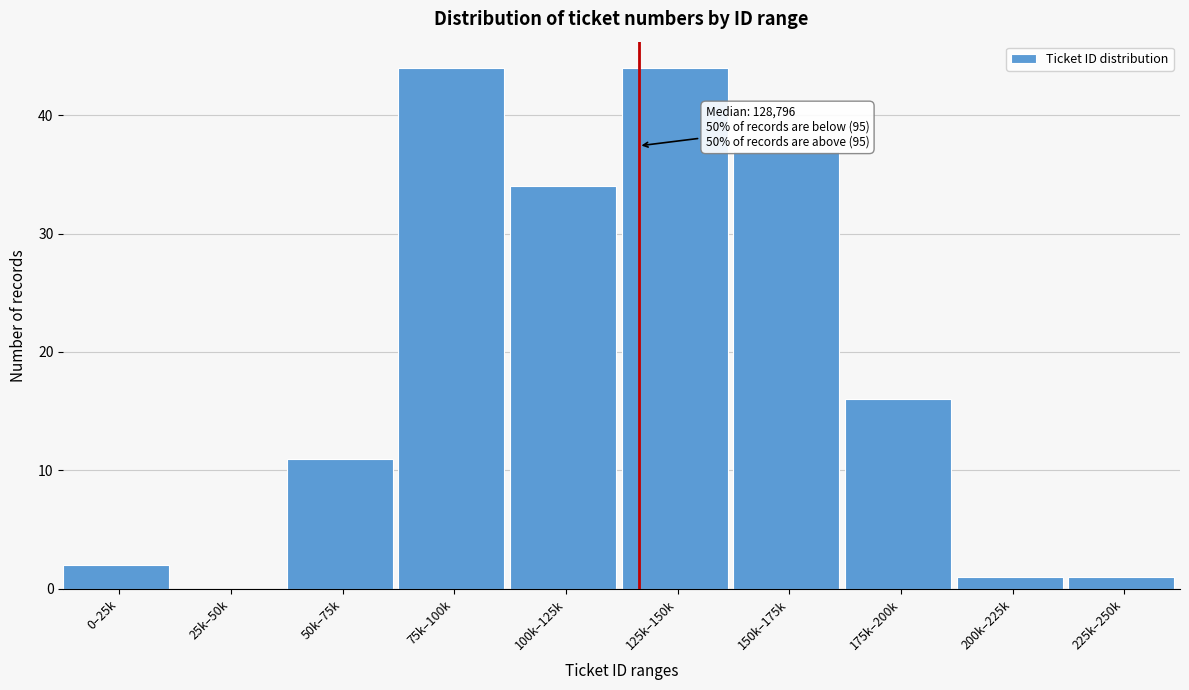

What is the maximum value shown in the chart?

44